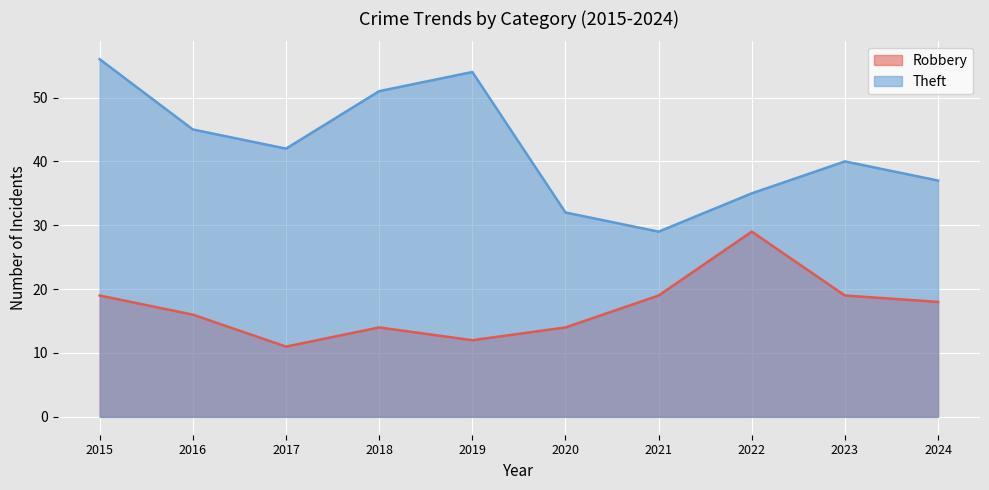

At which label is Theft closest to 42?

2017